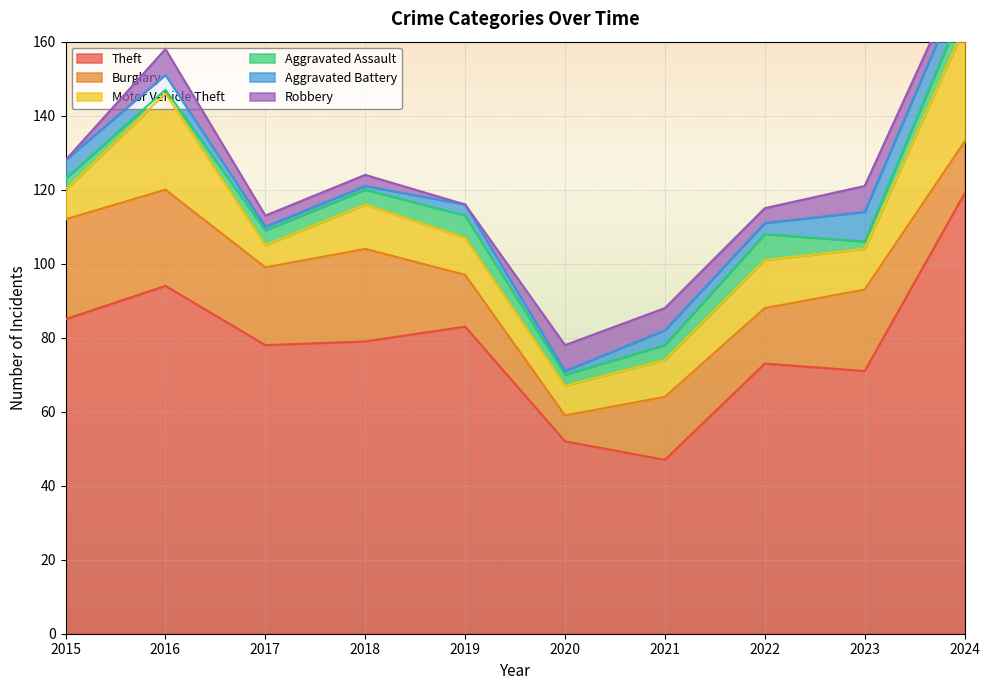

Does the chart display data point markers on the line(s)?

No